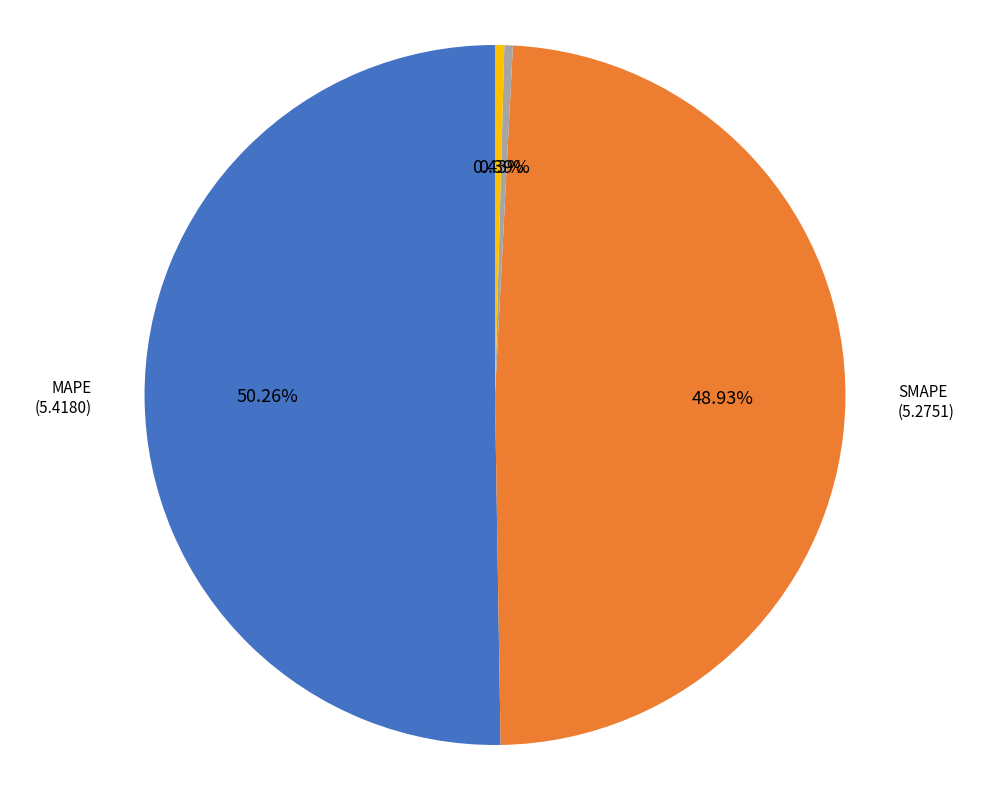

Approximately how many times larger is the value at MAPE compared to SMAPE?

1.0